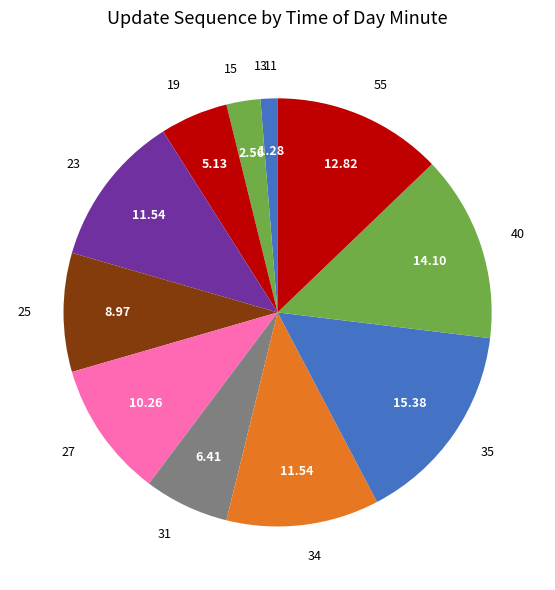

Does any single category account for the majority?

No